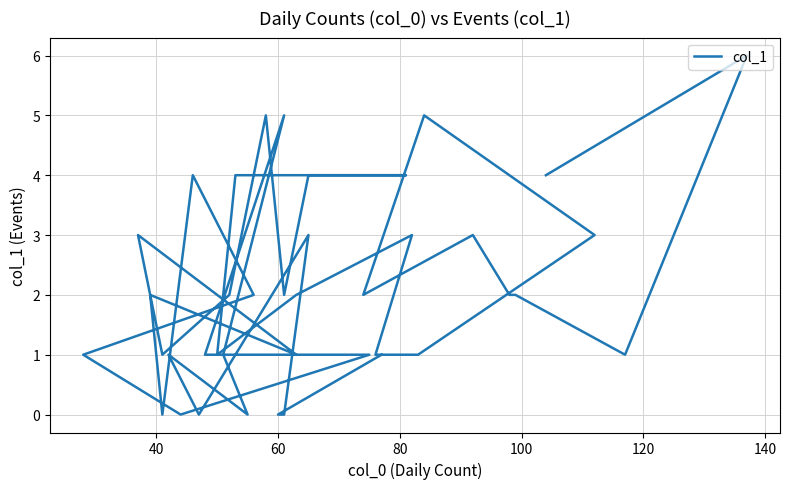

Is this an area chart (filled region under the line)?

No